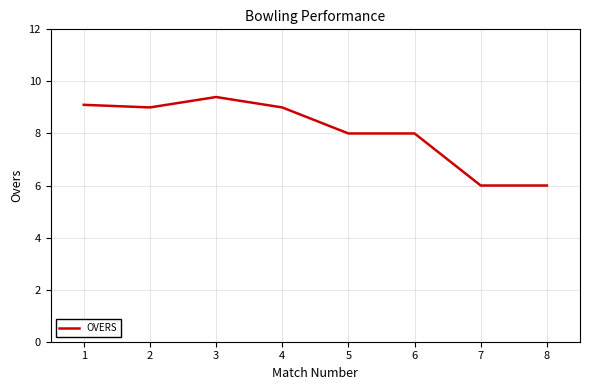

Is this an area chart (filled region under the line)?

No